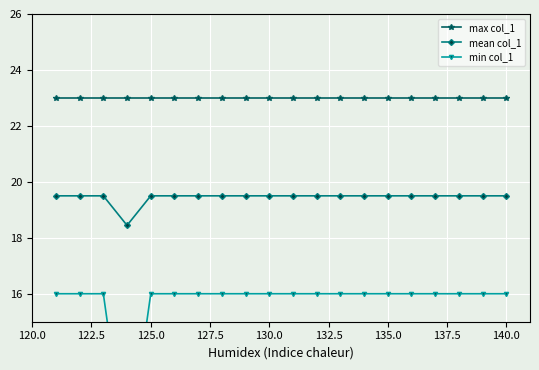

What are all the series names shown in the legend?

max col_1, mean col_1, min col_1